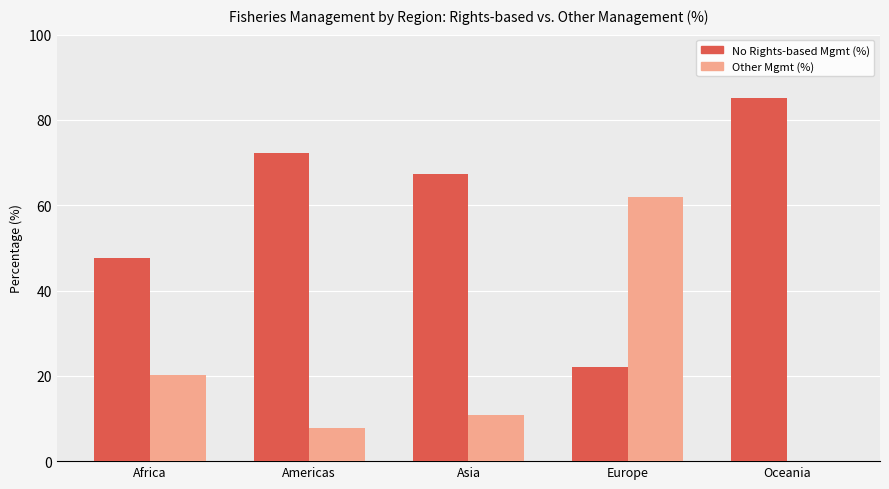

Count the number of data series in this chart.

2